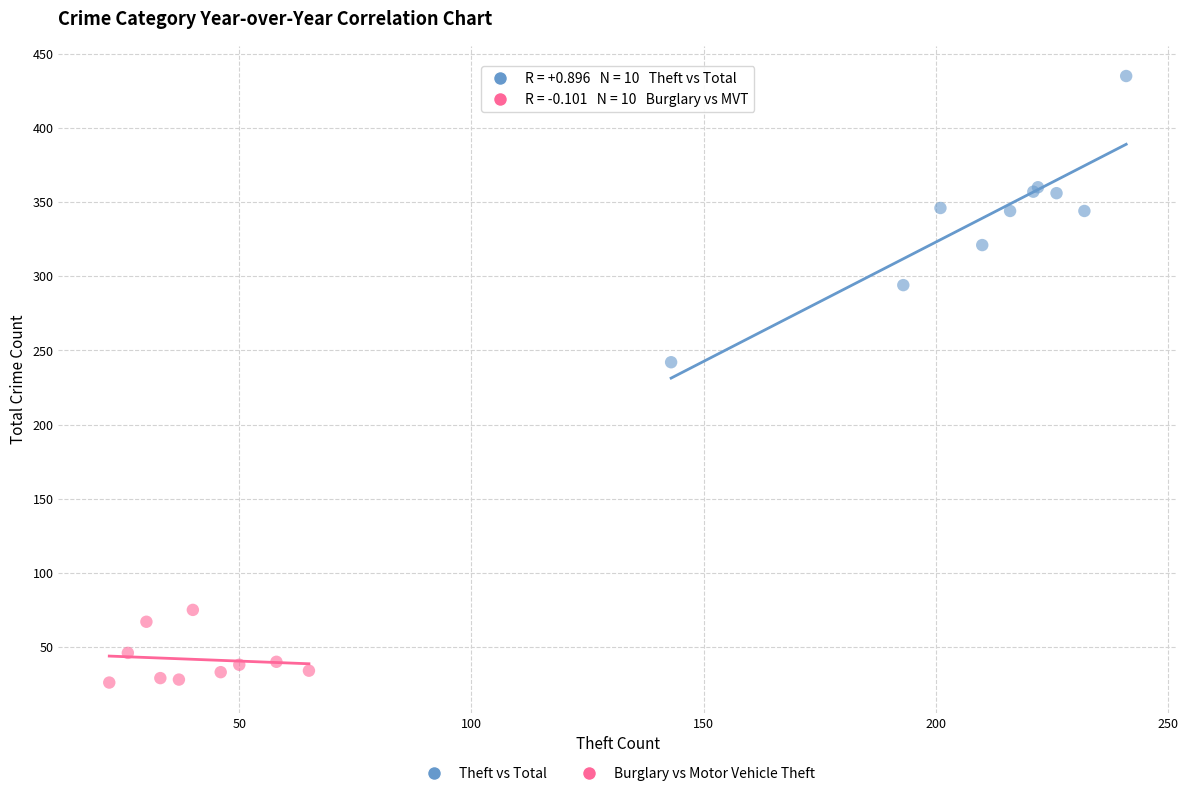

Which series reaches the minimum Y coordinate?

Burglary vs Motor Vehicle Theft